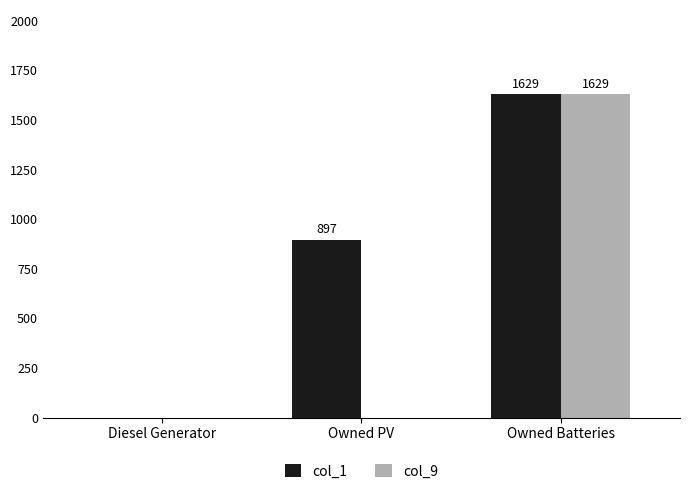

Are the bars horizontal?

No